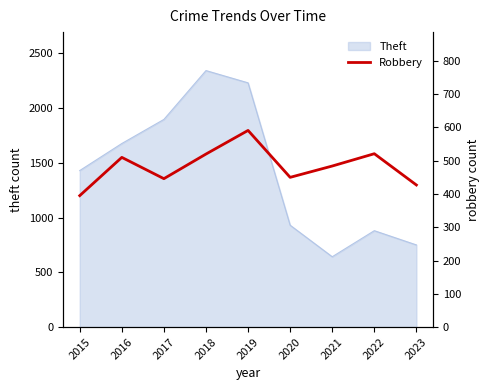

What is the average value?

483